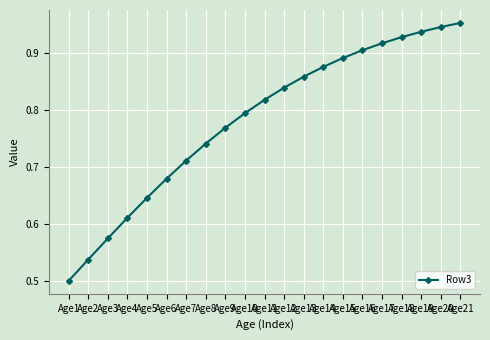

Count the number of data series in this chart.

1